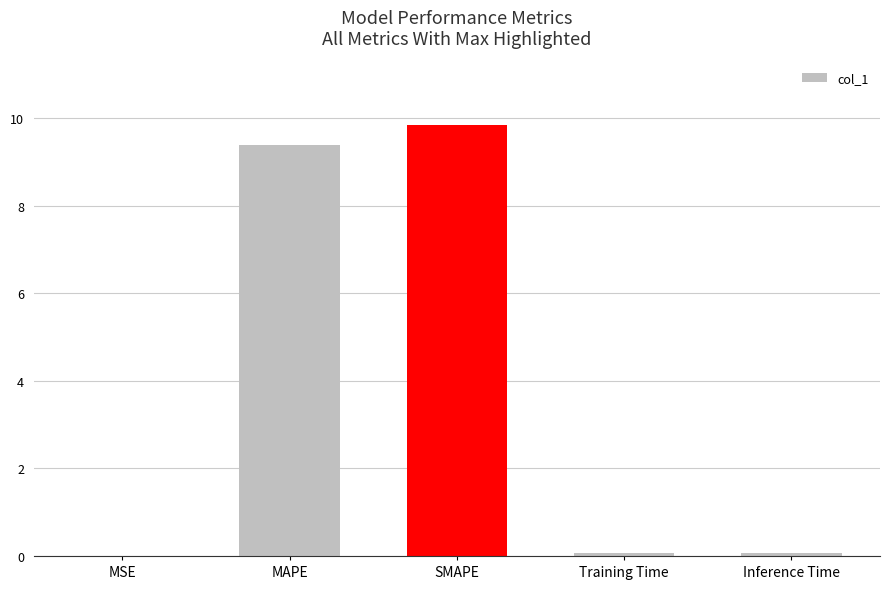

What is the sum of all values?

19.4